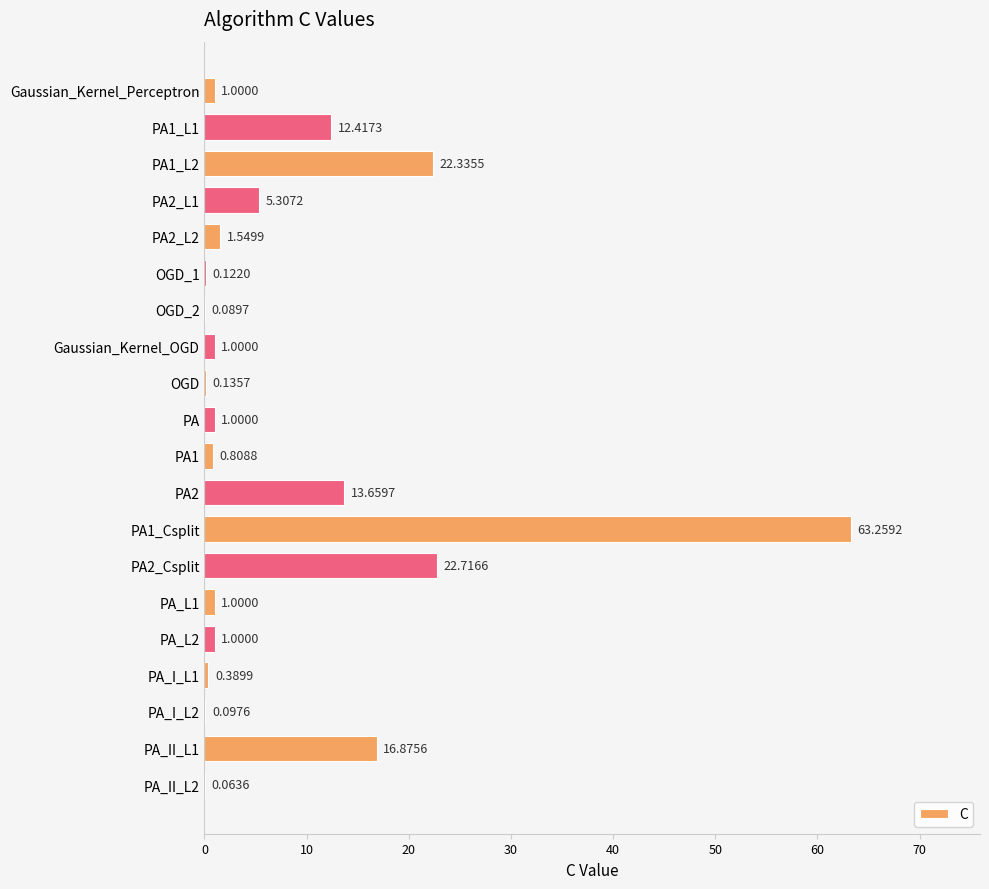

What is the change in value from PA1_L1 to PA1?

-11.6